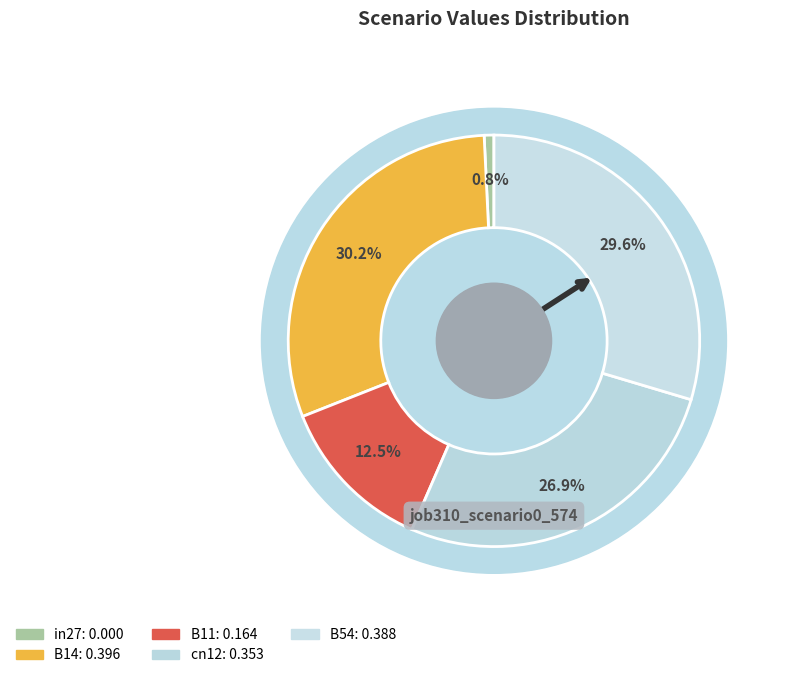

Rank the categories by value from highest to lowest.

B14, B54, cn12, B11, in27